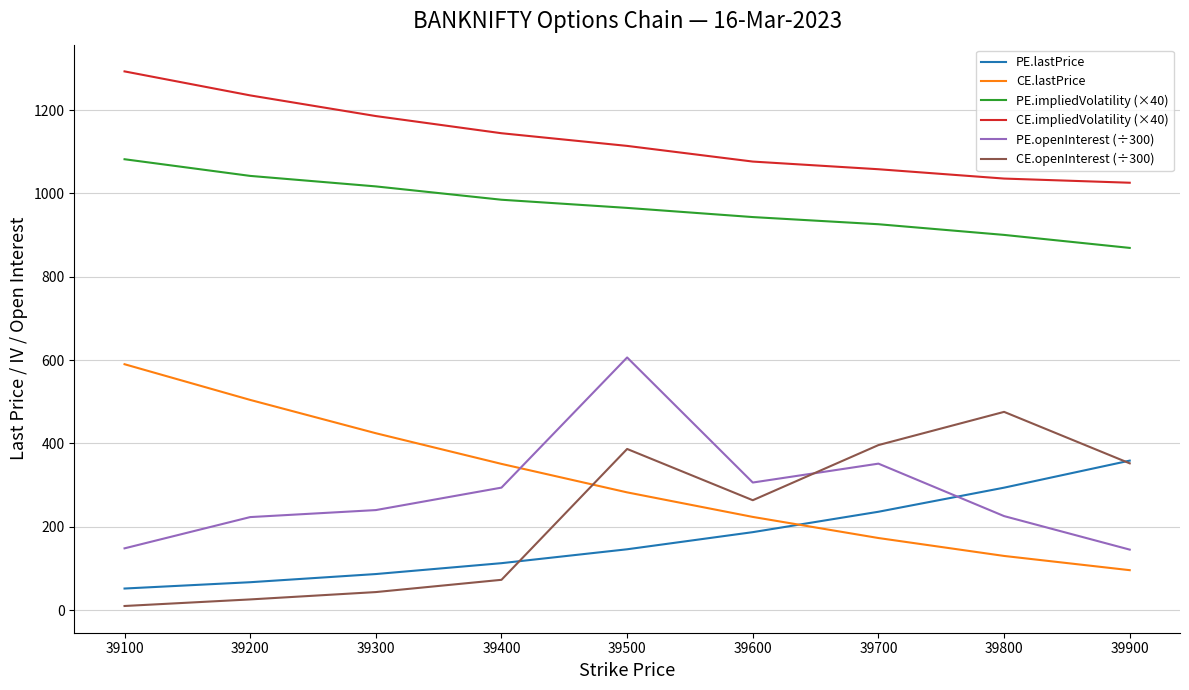

At how many categories does at least one series exceed 961?

9